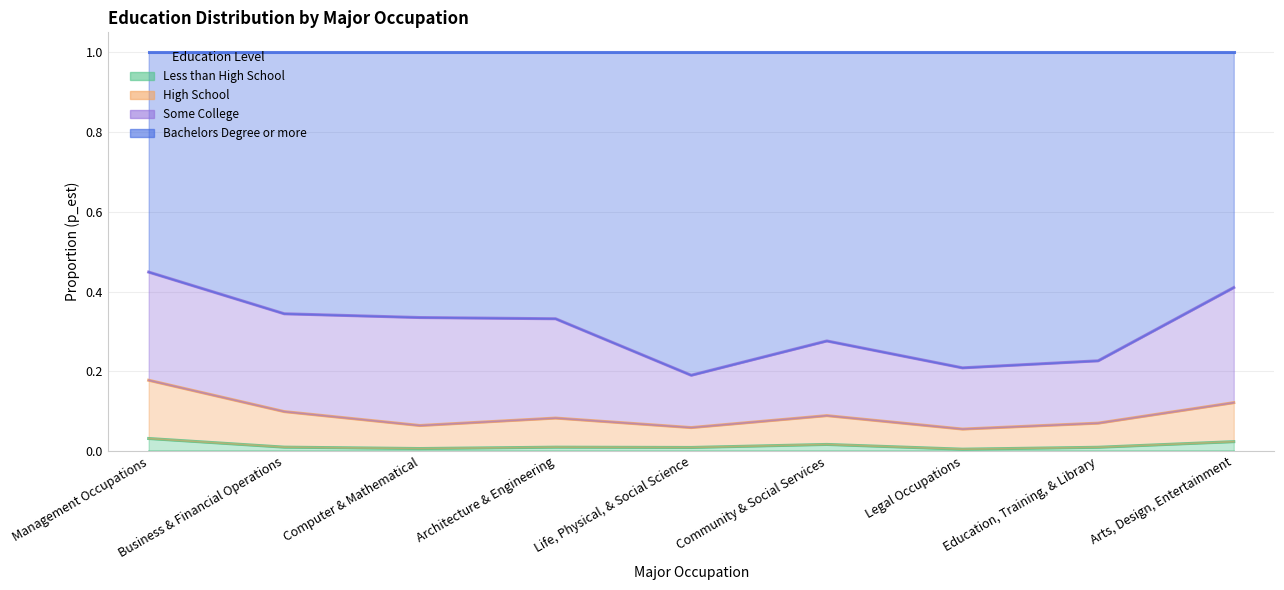

How many interior local peaks does the Less than High School series have?

2